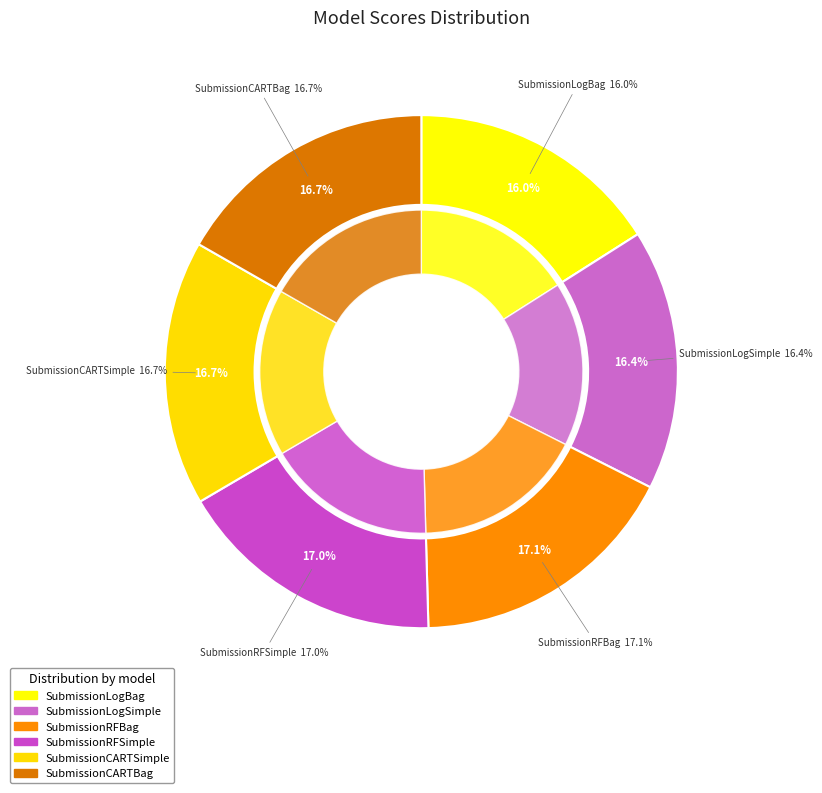

What is the smallest slice in the pie chart?

SubmissionLogBag